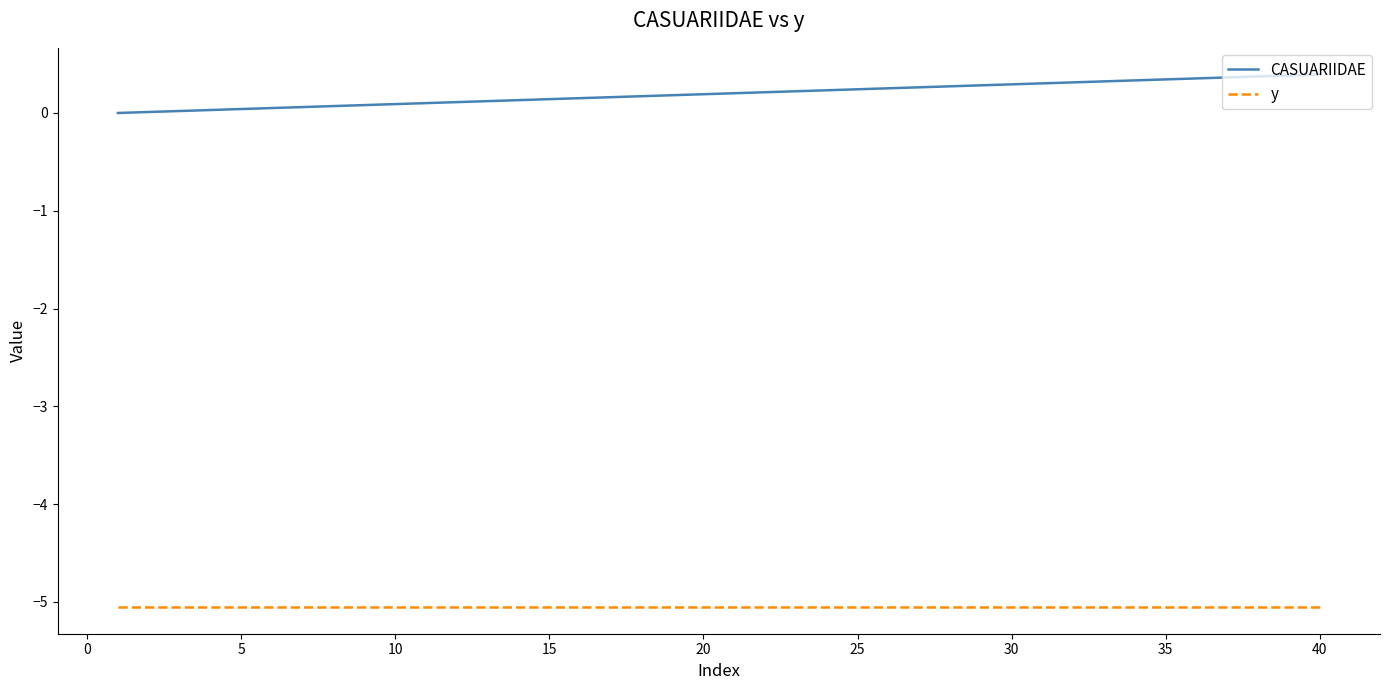

What is the maximum value for CASUARIIDAE?

0.4